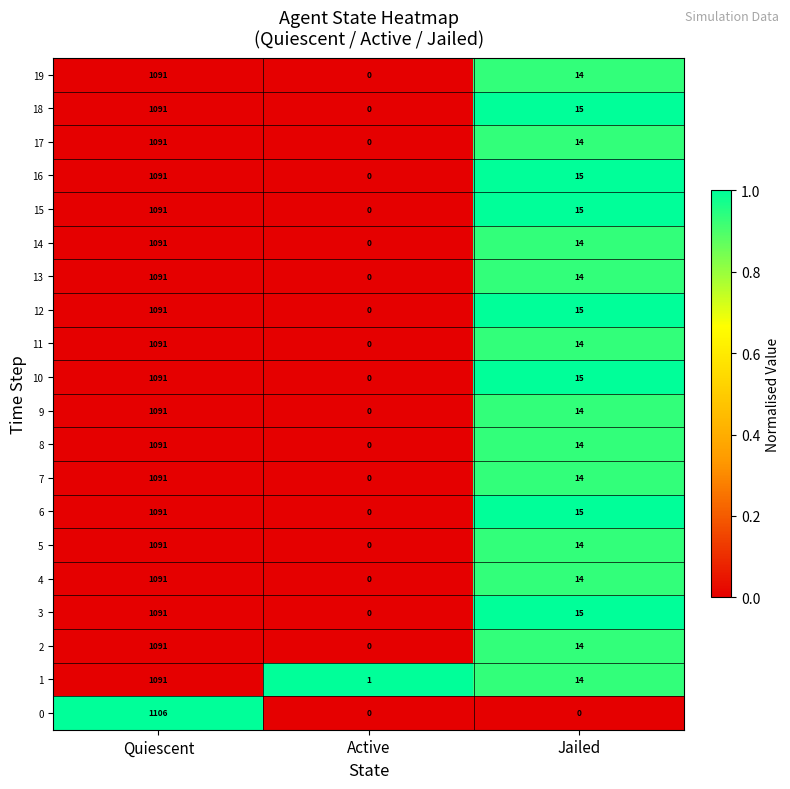

List the labels in order of 2 value, largest first.

Quiescent, Jailed, Active